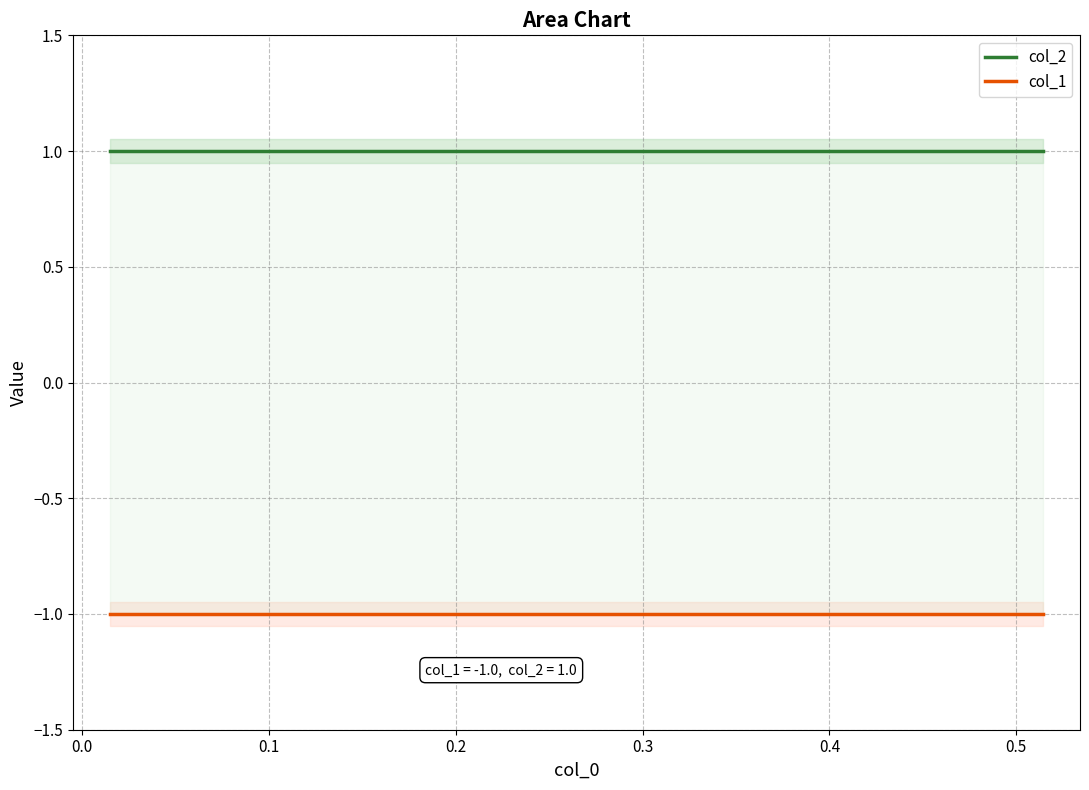

Is the value of col_1 at 6 greater than the value of col_2 at 2?

No